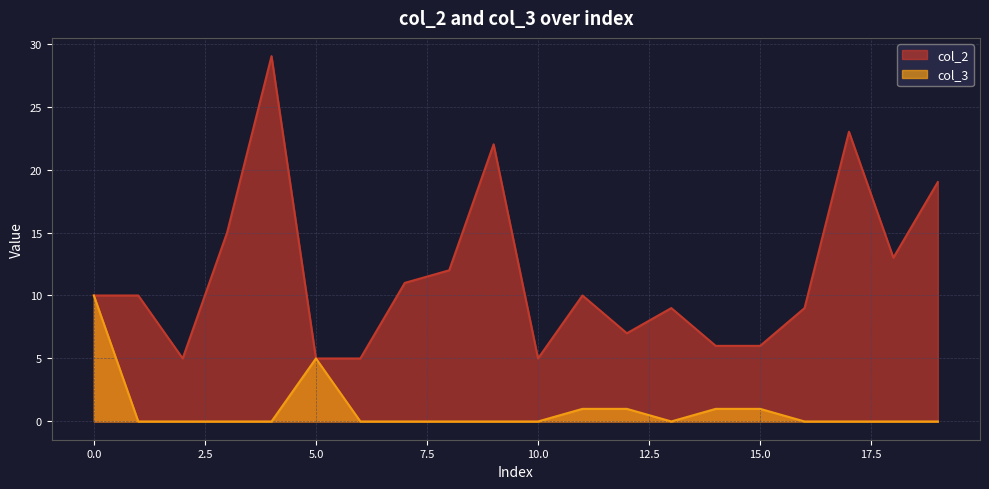

What is the sum of the col_2 values at 13 and 19?

28